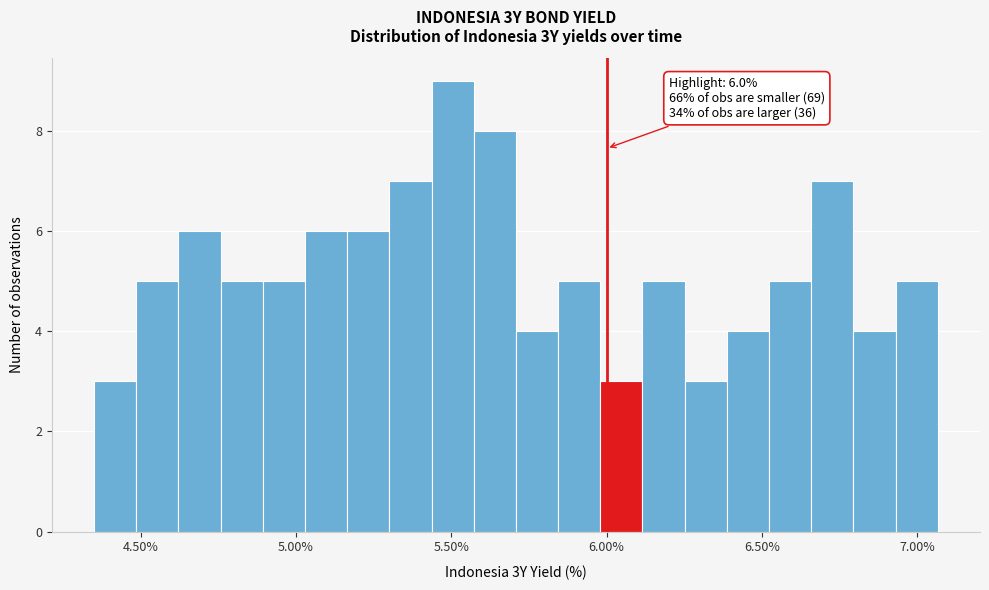

Read against the x-axis, roughly where is the centre of the tallest bar?

5.50